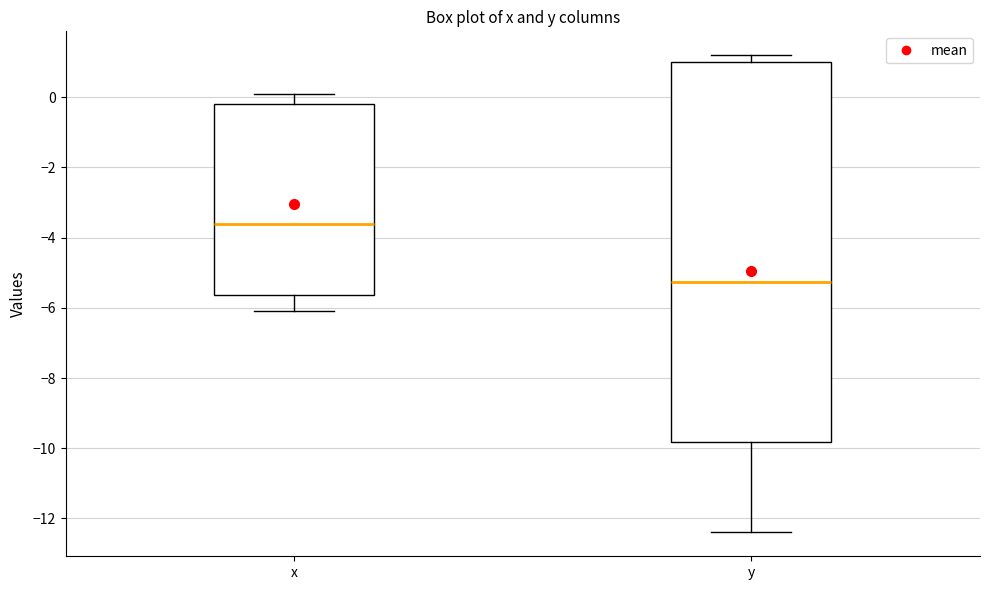

Which box is the tallest, from its lower edge to its upper edge?

y